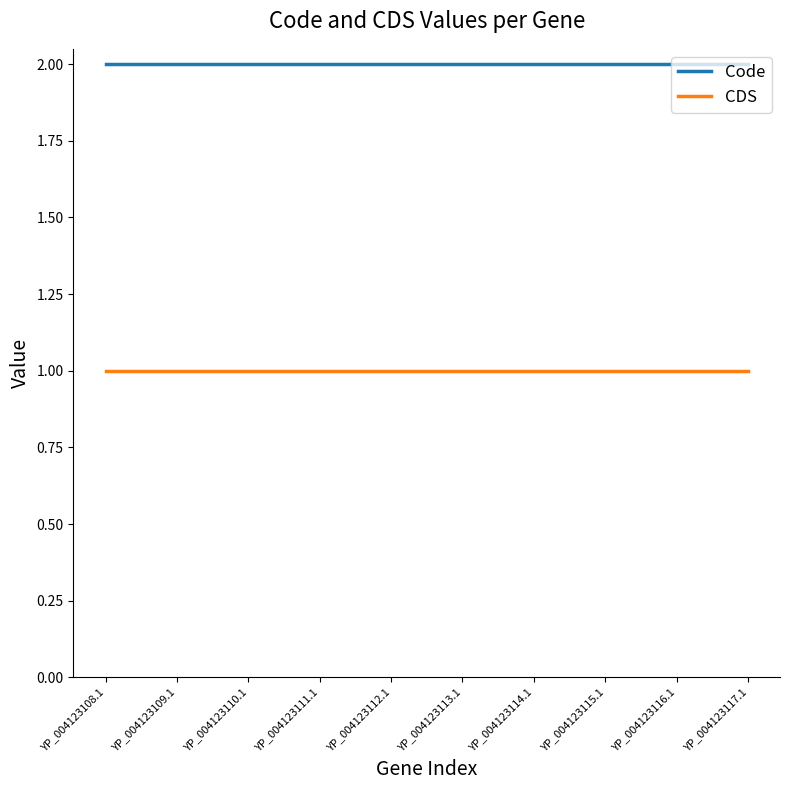

What position from the left is YP_004123108.1?

1